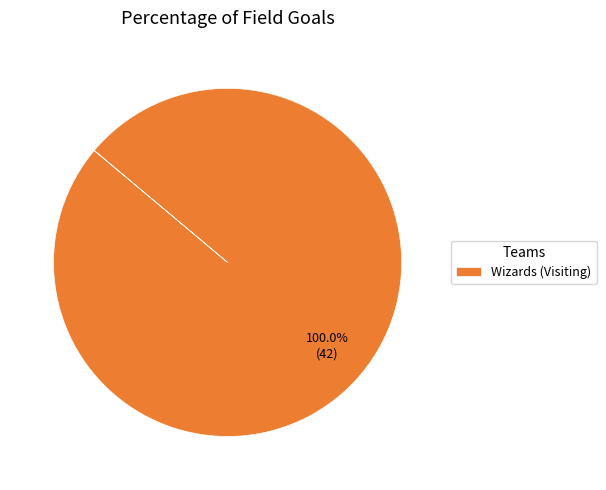

Which category accounts for the majority?

Wizards (Visiting)